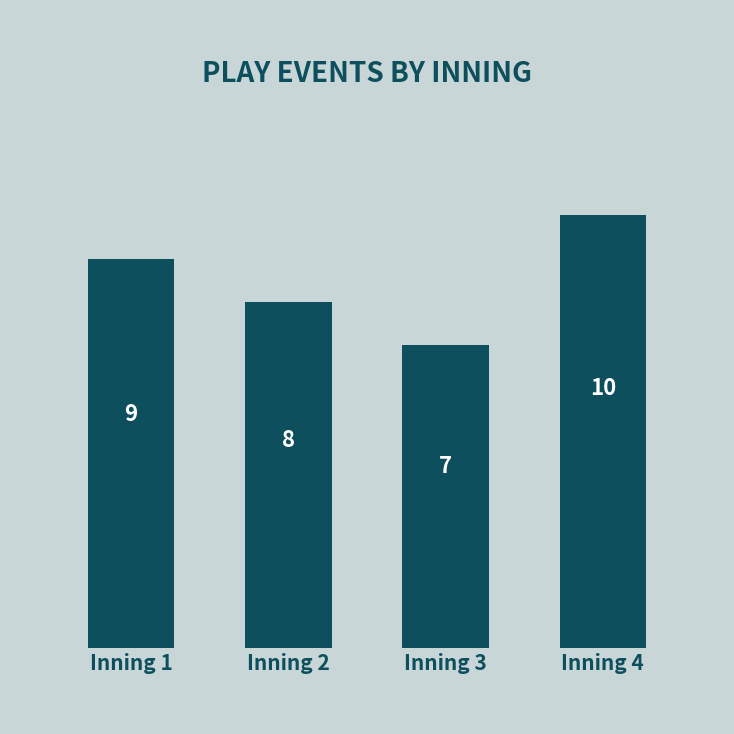

True or false: the data shows 4 at Inning 4.

False